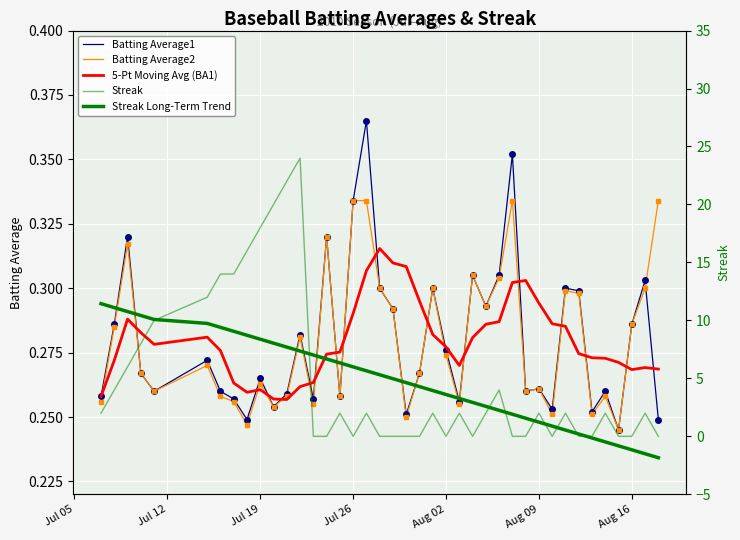

What is the greatest value displayed?

24.0